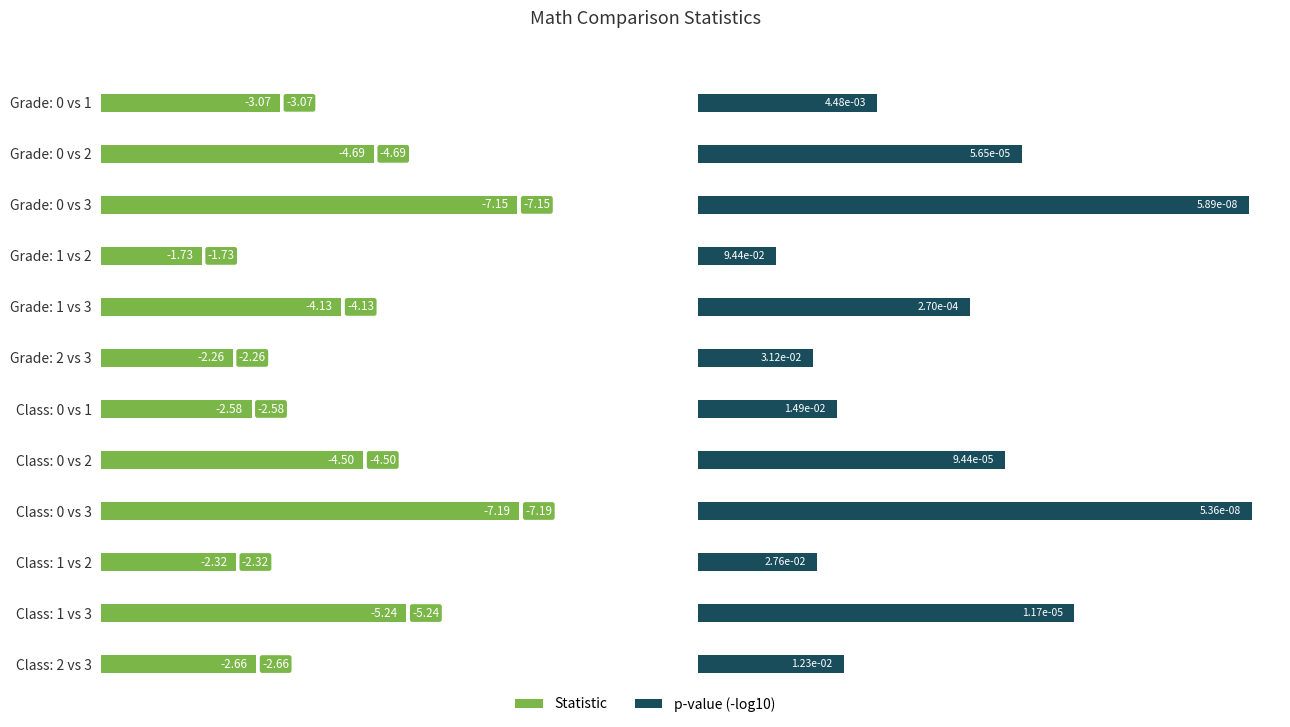

What is the maximum value shown in the chart?

7.3